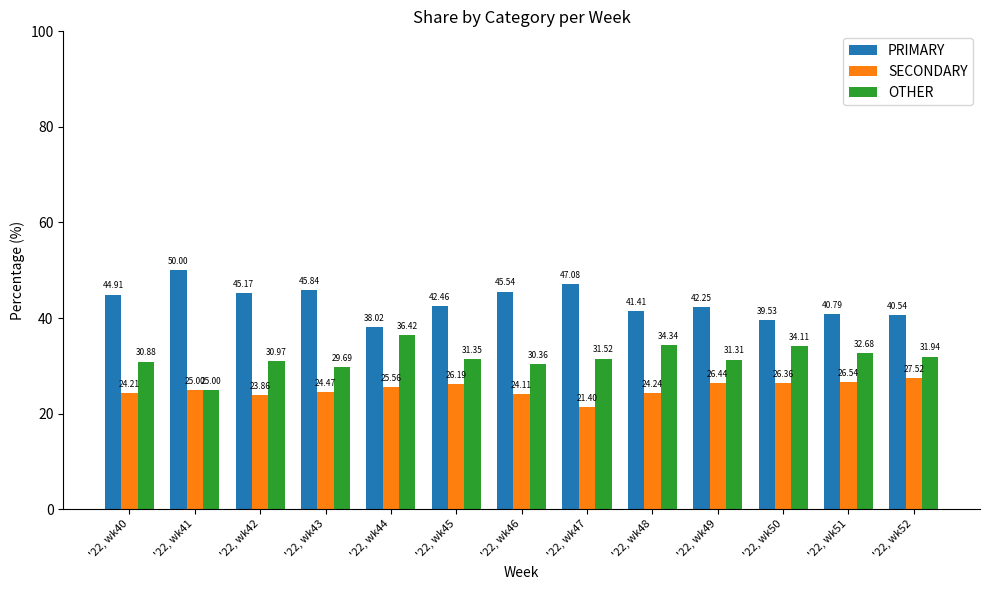

What value does the SECONDARY series have at '22, wk47?

21.4